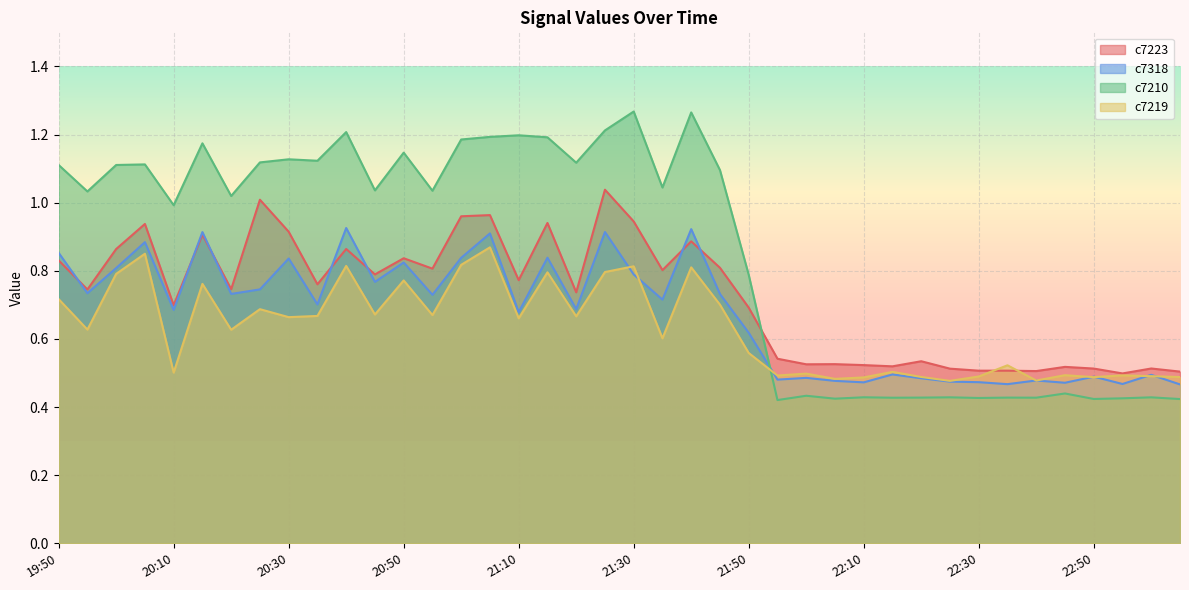

At how many categories does at least one series exceed 1?

23